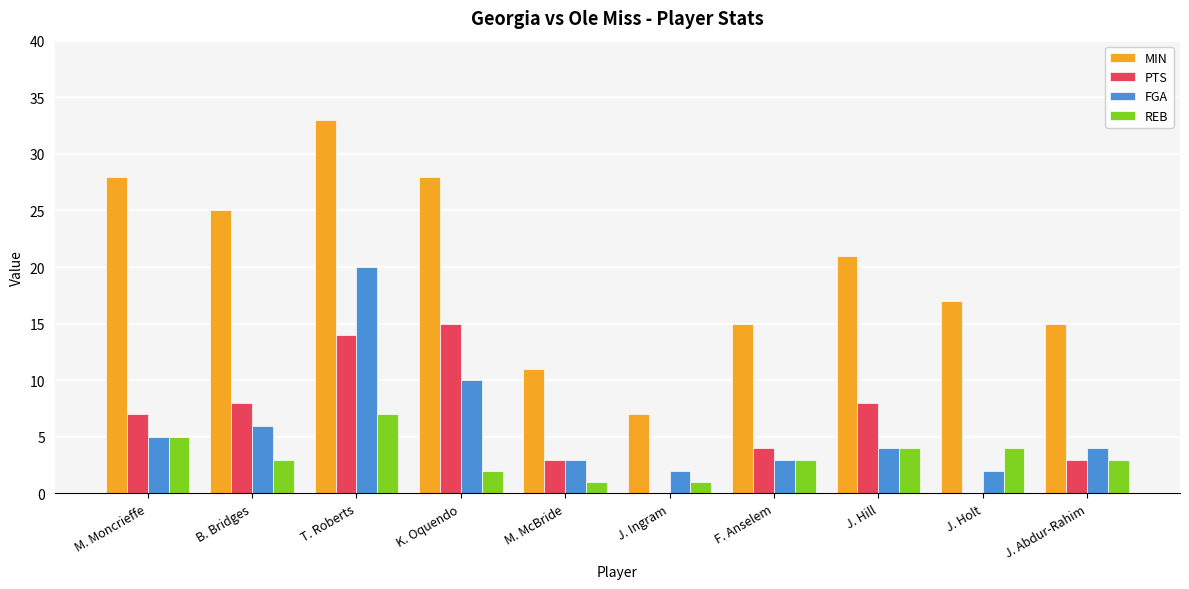

Between K. Oquendo and F. Anselem, which series saw the biggest shift?

MIN